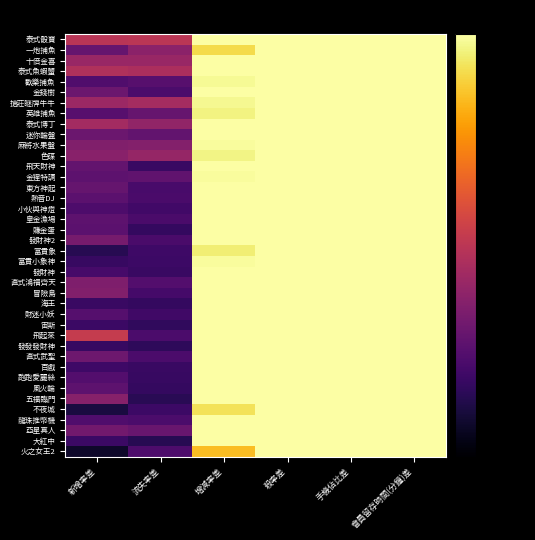

Count the number of data series in this chart.

40